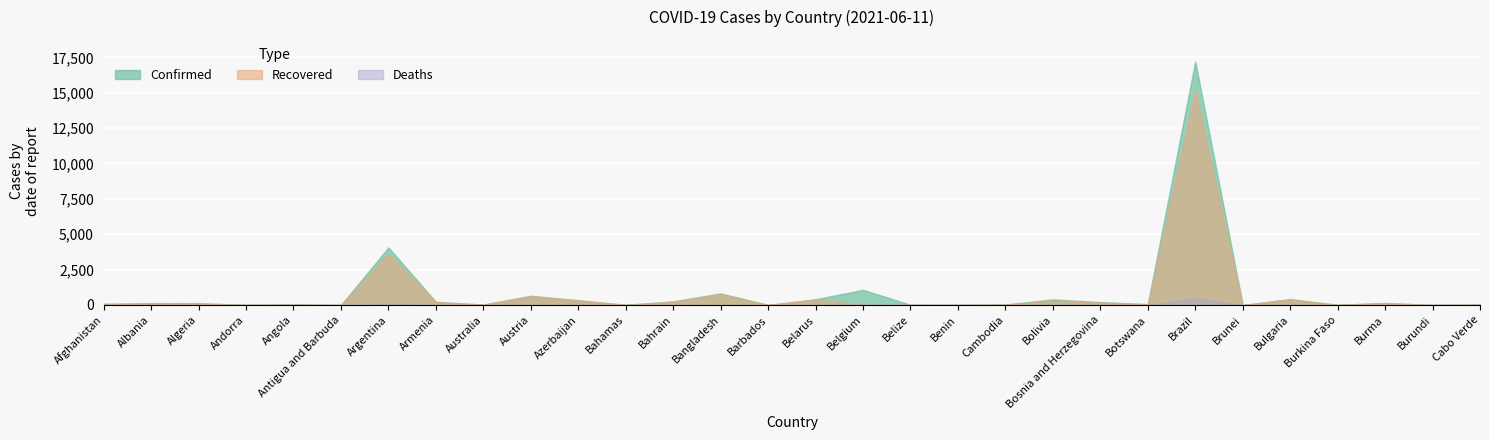

What is the difference between the maximum and second lowest values in the Recovered series?

15169.1